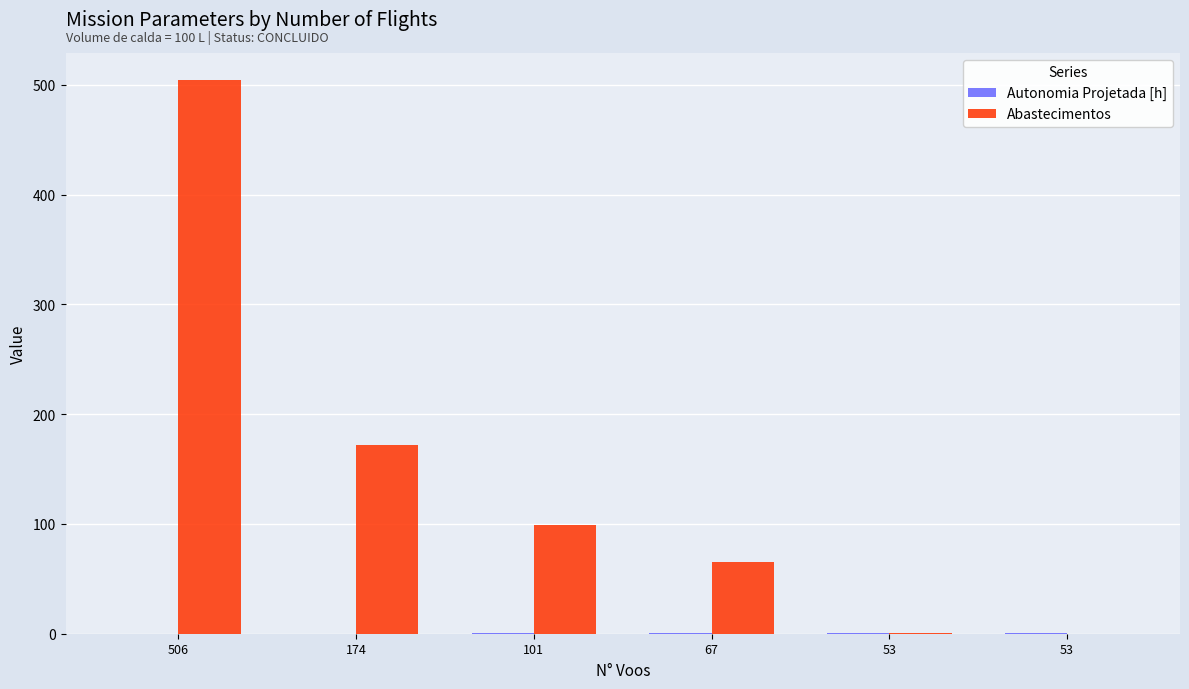

Are the bars horizontal?

No